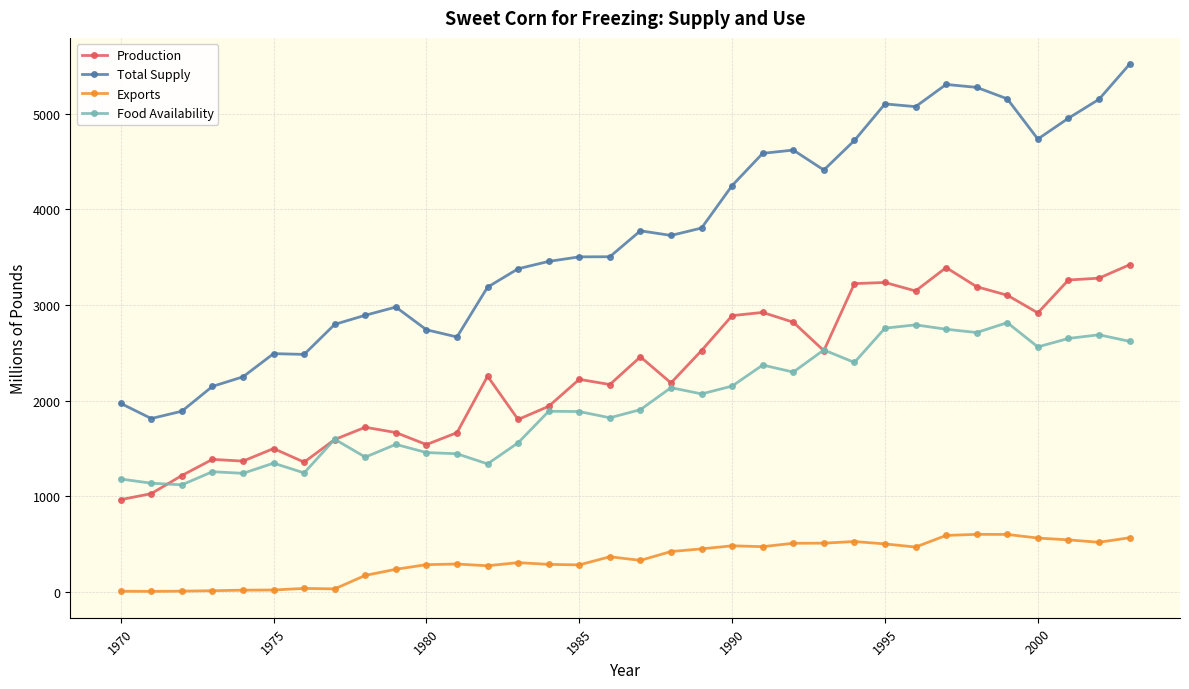

True or false: Exports has more than 2 interior local peaks.

True